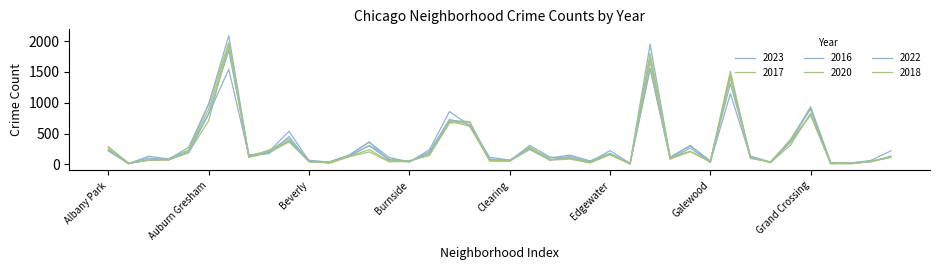

Does the chart have visible grid lines?

No